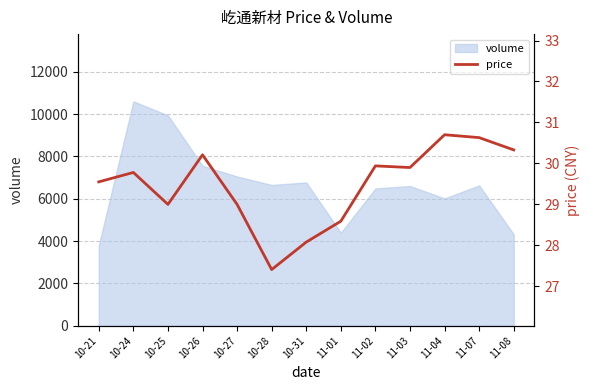

List the labels in order of value, smallest first.

10-28, 10-31, 11-01, 10-25, 10-27, 10-21, 10-24, 11-03, 11-02, 10-26, 11-08, 11-07, 11-04